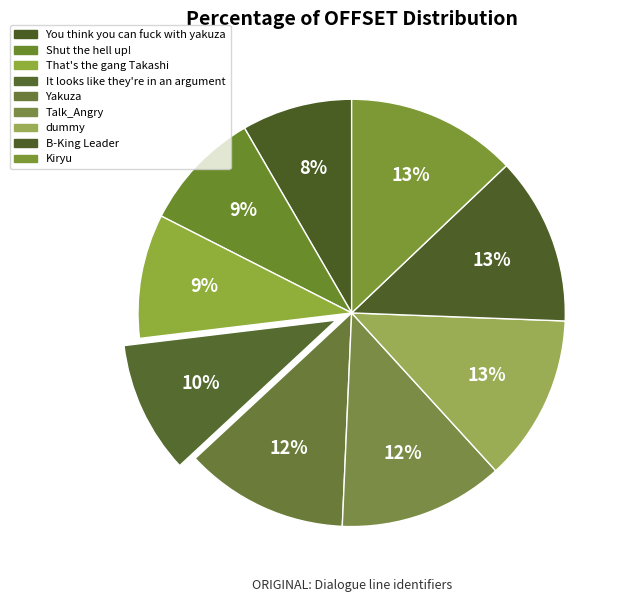

Between It looks like they're in an argument and Talk_Angry, which is larger?

Talk_Angry